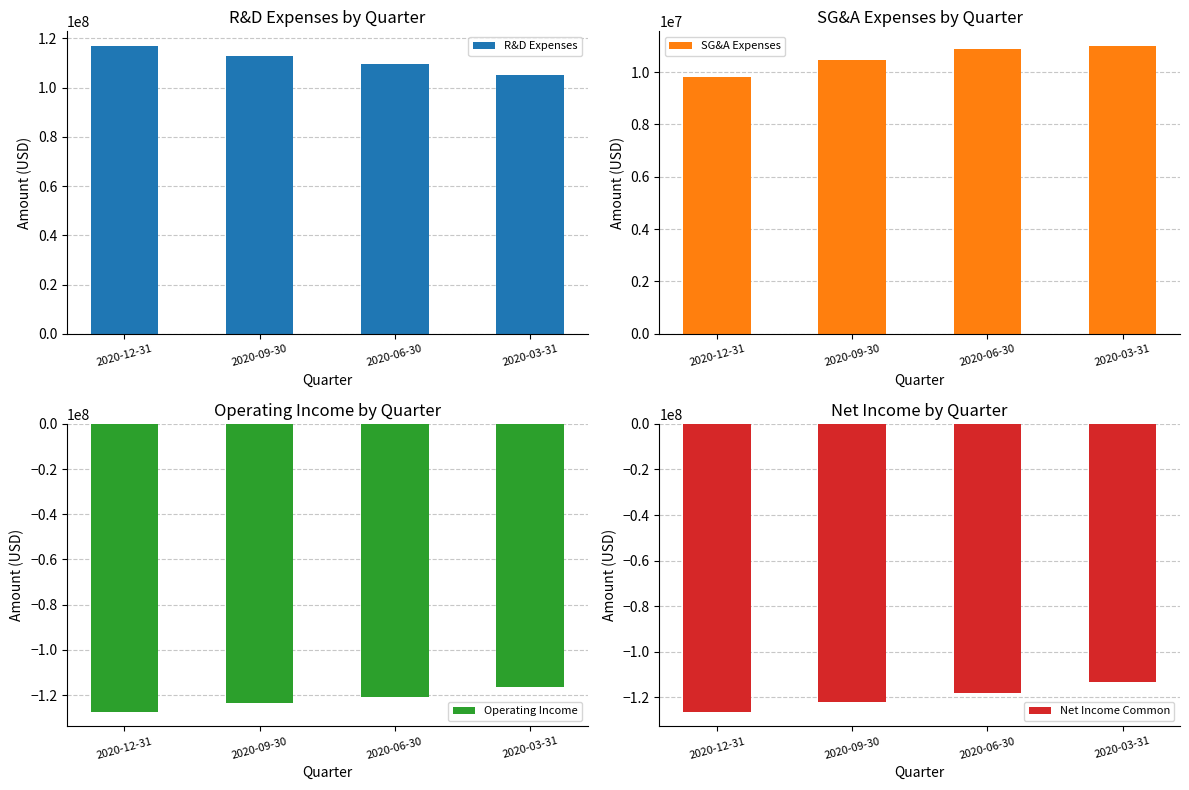

Rank the categories by Net Income Common value from highest to lowest.

2020-03-31, 2020-06-30, 2020-09-30, 2020-12-31